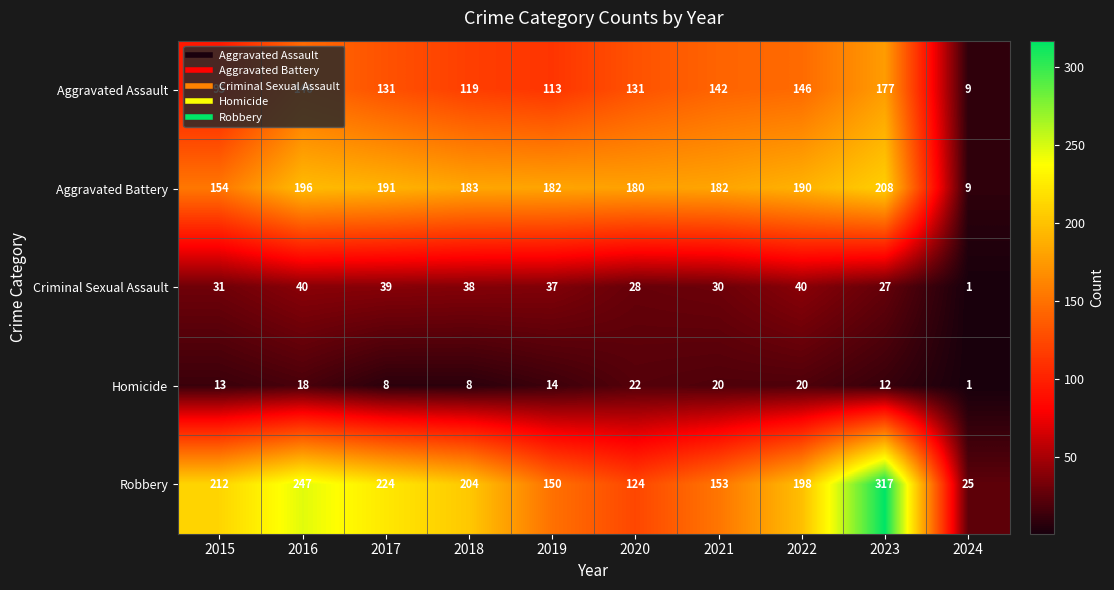

What is the spread (max minus min) of values at 2017?

216